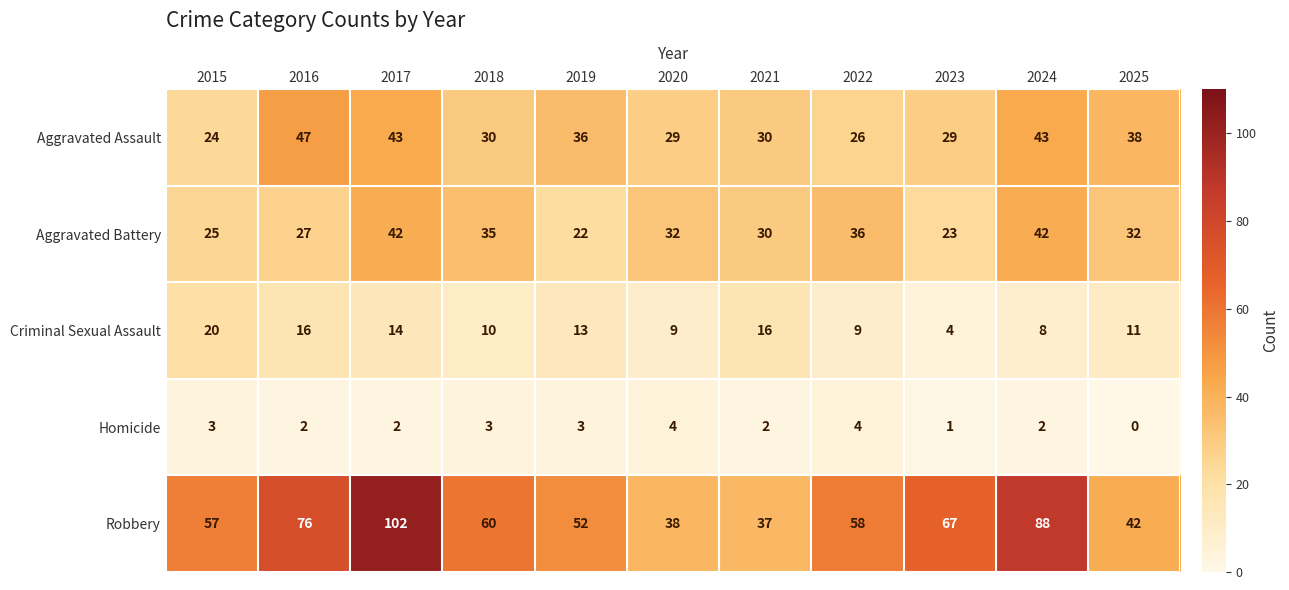

At how many categories does at least one series exceed 13?

11